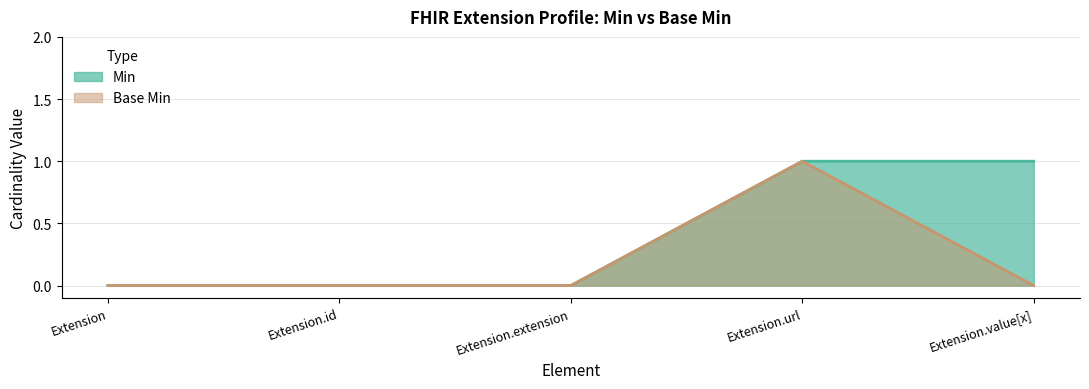

Which has a higher value, Extension.url or Extension?

Extension.url